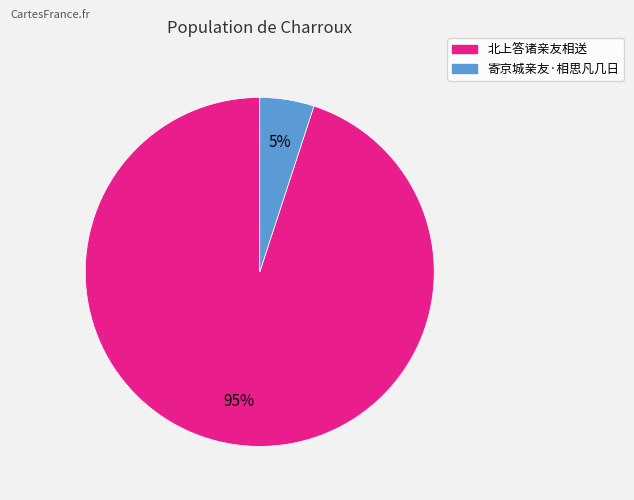

The 寄京城亲友·相思凡几日 slice represents 12% of the pie. True or false?

False